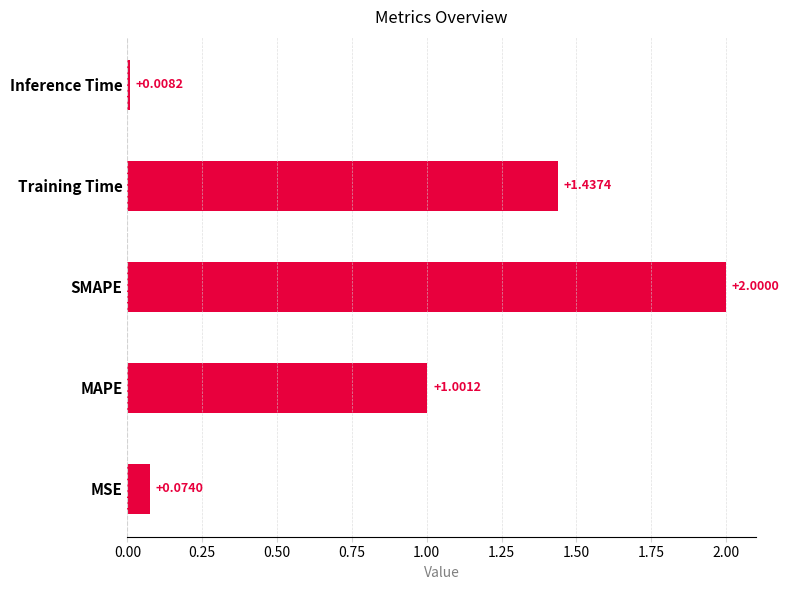

At which category does the chart reach its peak across all series?

SMAPE